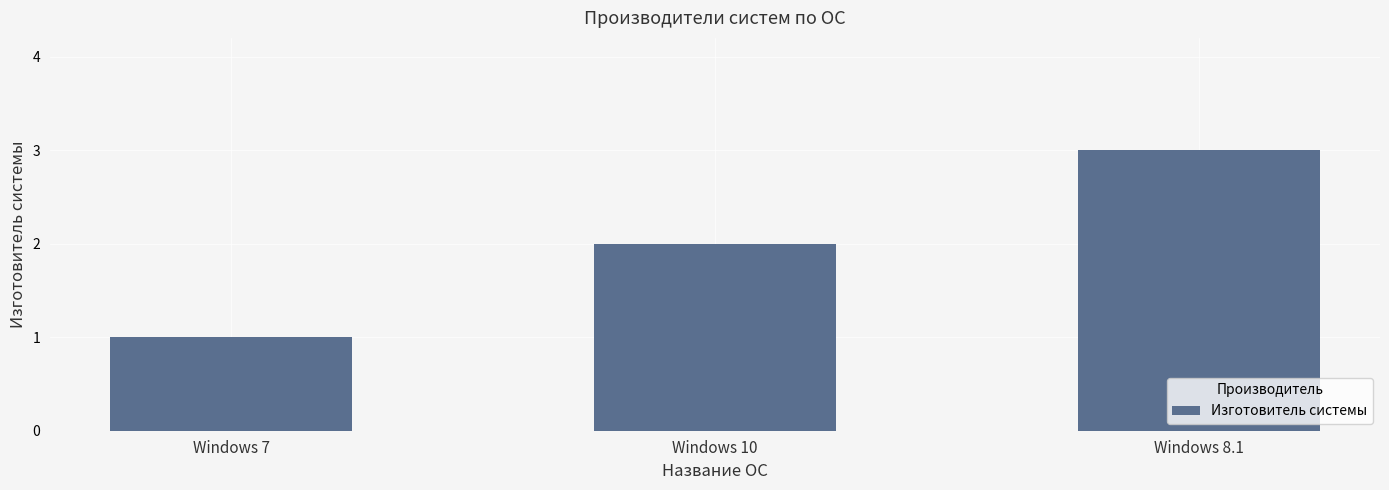

Is it true that the value at Windows 8.1 is 2?

False